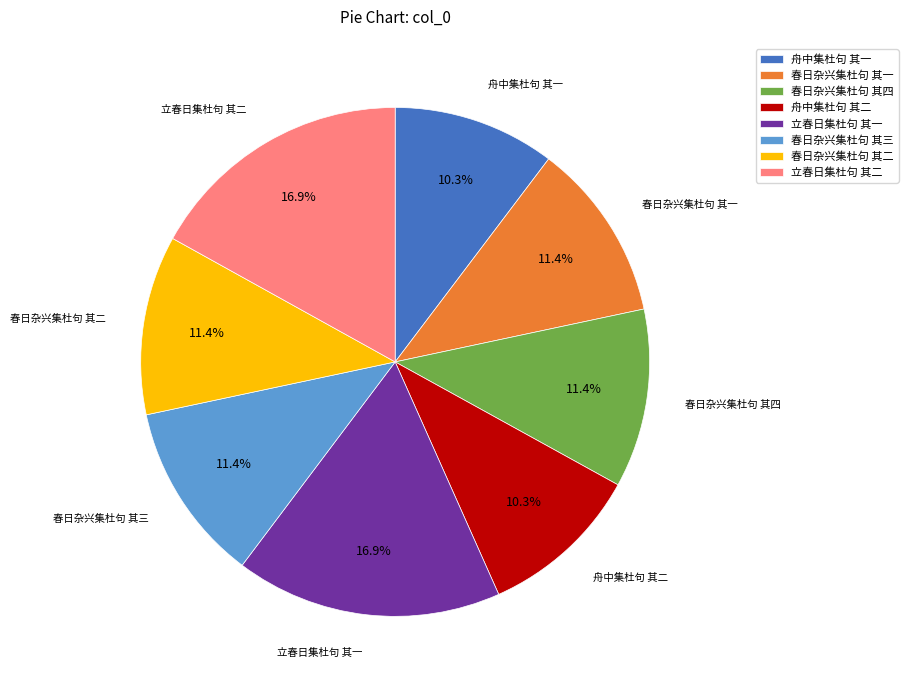

What percentage is the 春日杂兴集杜句 其二 slice, to the nearest percent?

11%